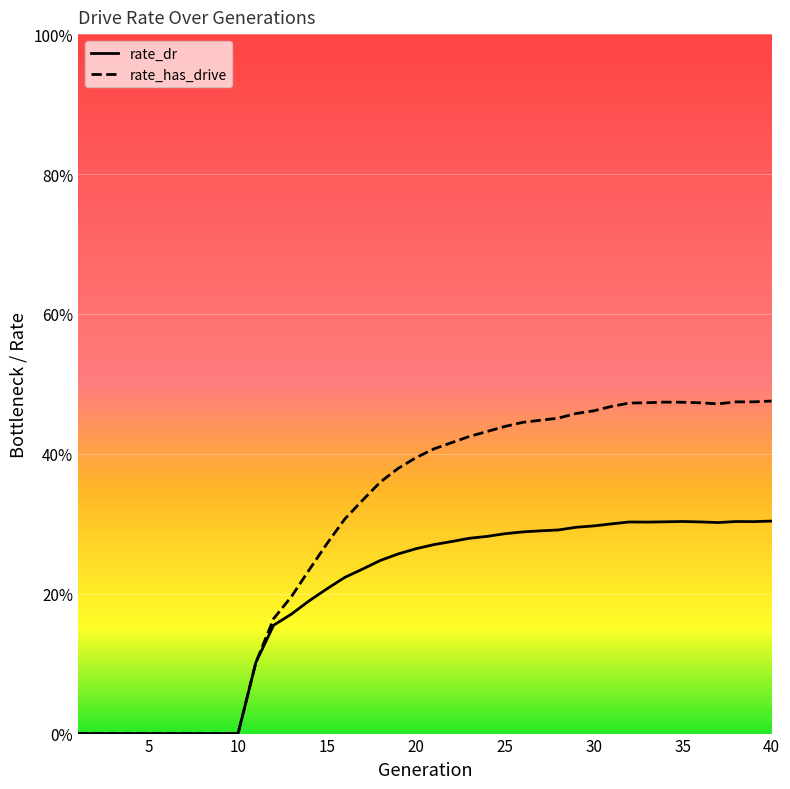

Reading left to right, list all the values displayed in this chart.

rate_dr: 0.0	0.0	0.0	0.0	0.0	0.0	0.0	0.0	0.0	0.0	0.1	0.2	0.2	0.2	0.2	0.2	0.2	0.2	0.3	0.3	0.3	0.3	0.3	0.3	0.3	0.3	0.3	0.3	0.3	0.3	0.3	0.3	0.3	0.3	0.3	0.3	0.3	0.3	0.3	0.3
rate_has_drive: 0.0	0.0	0.0	0.0	0.0	0.0	0.0	0.0	0.0	0.0	0.1	0.2	0.2	0.2	0.3	0.3	0.3	0.4	0.4	0.4	0.4	0.4	0.4	0.4	0.4	0.4	0.4	0.5	0.5	0.5	0.5	0.5	0.5	0.5	0.5	0.5	0.5	0.5	0.5	0.5